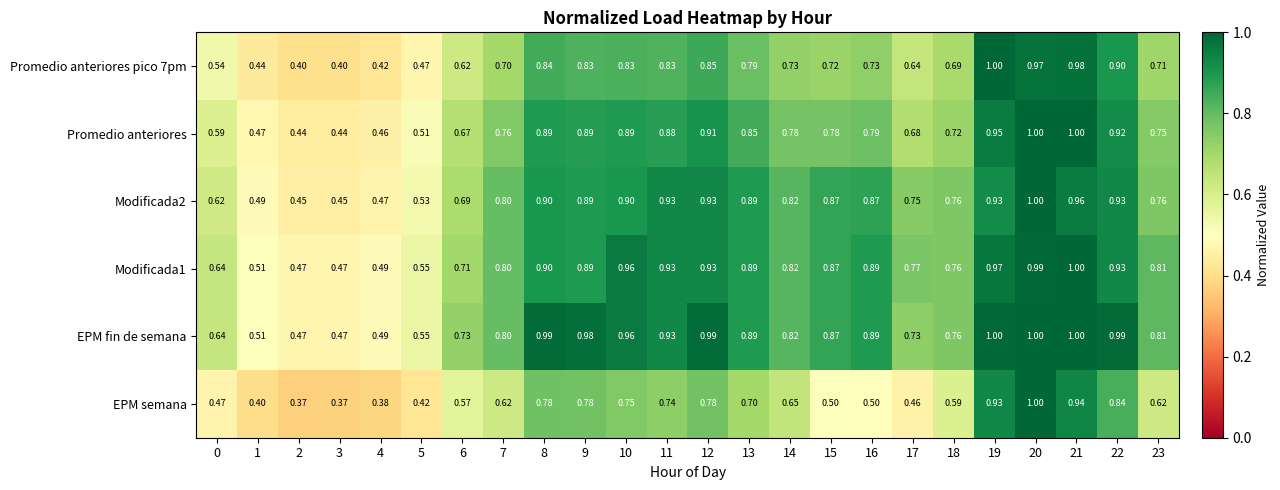

Which series has the largest range (max minus min)?

EPM semana